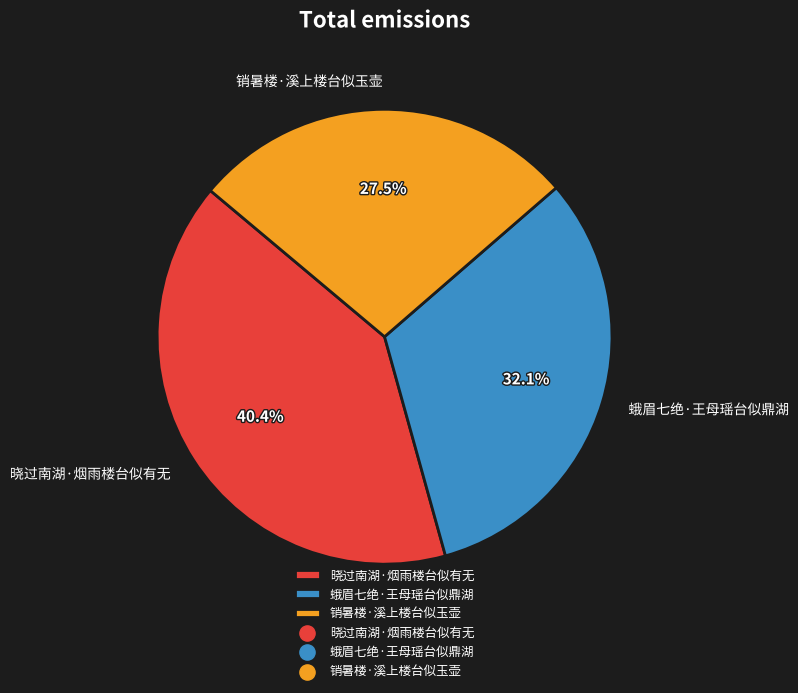

To the nearest percent, what is the average slice percentage?

33%